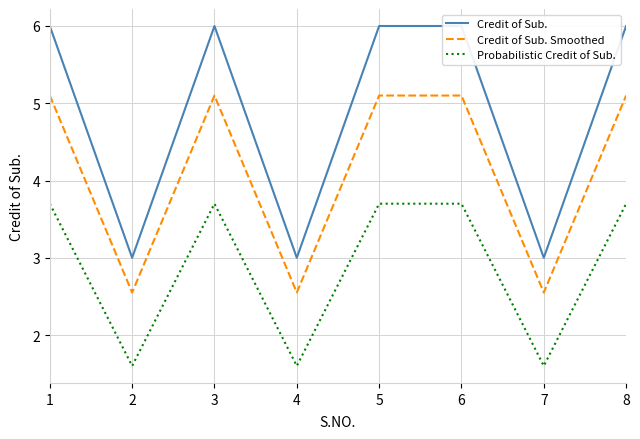

True or false: Credit of Sub. has a value of 3.0 at 7.

True